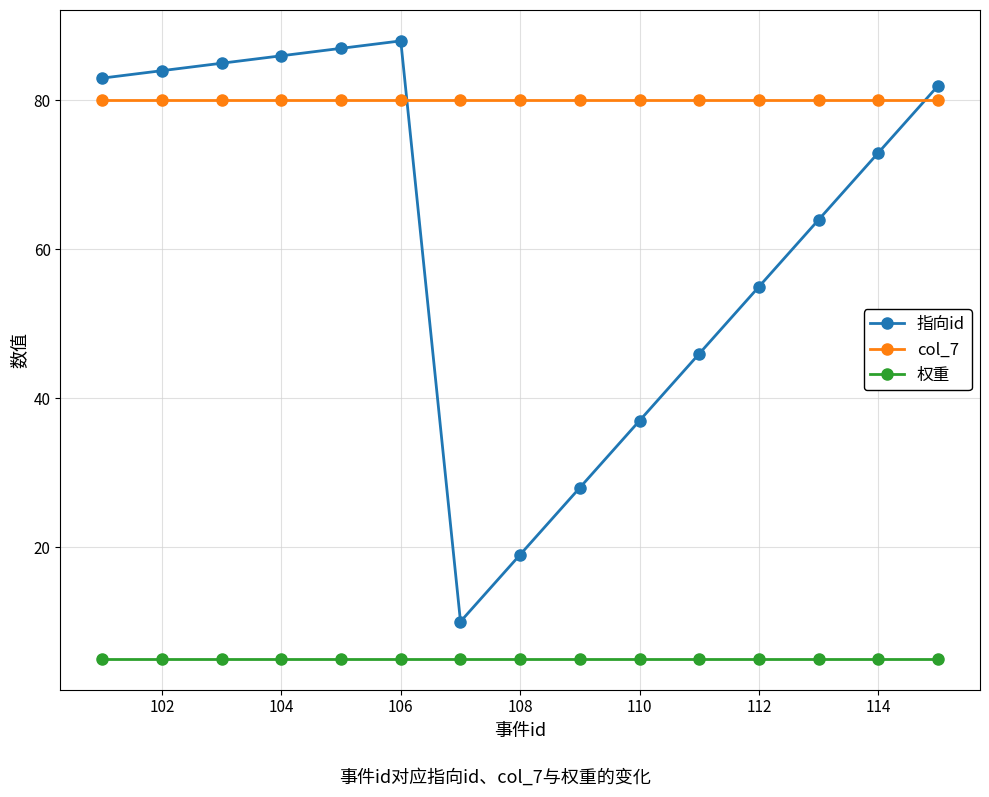

True or false: col_7 and 权重 cross at least once.

False